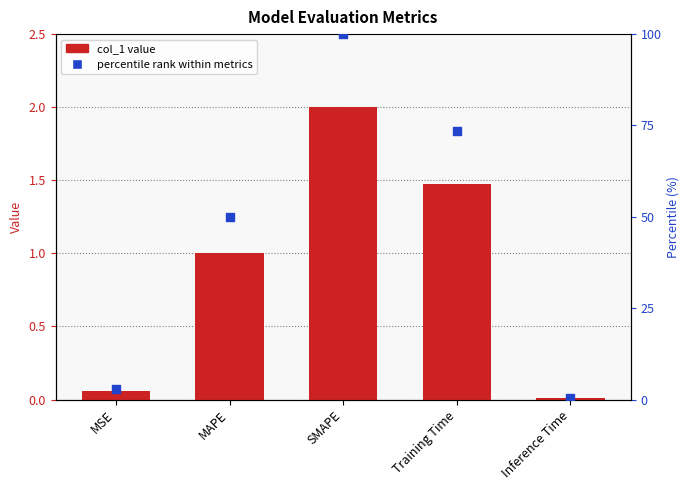

Which series has the largest total across all categories?

percentile rank